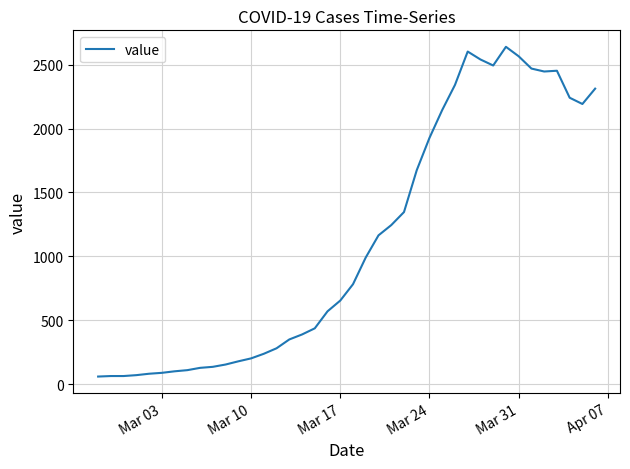

What is the difference between the maximum and minimum values?

2578